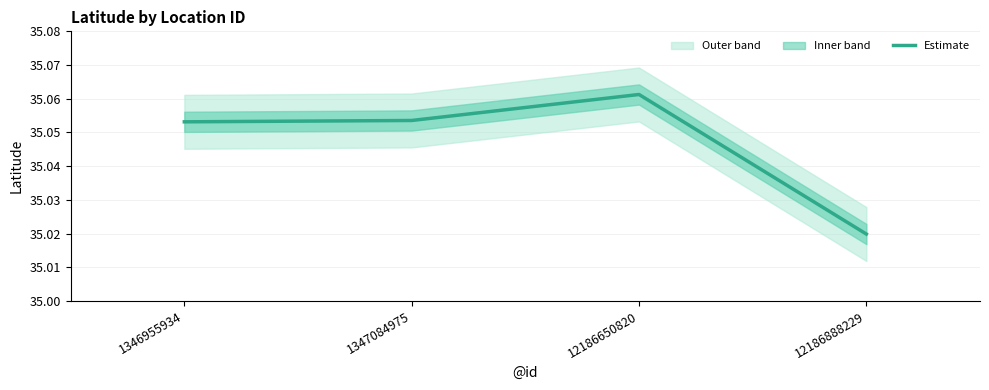

What is the approximate value at 12186650820?

35.1